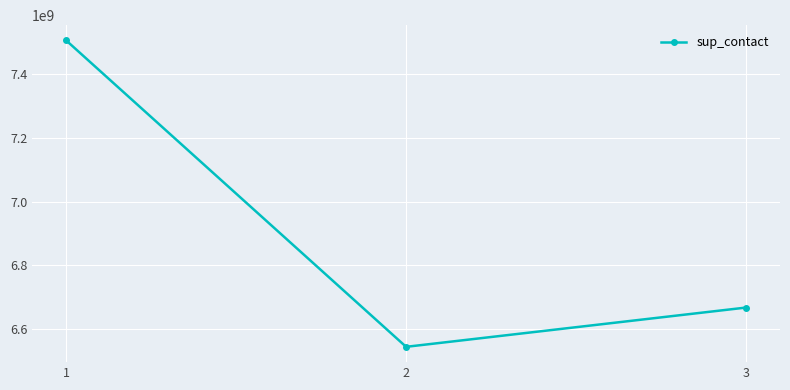

True or false: the data shows 1540669804 at 2.

False